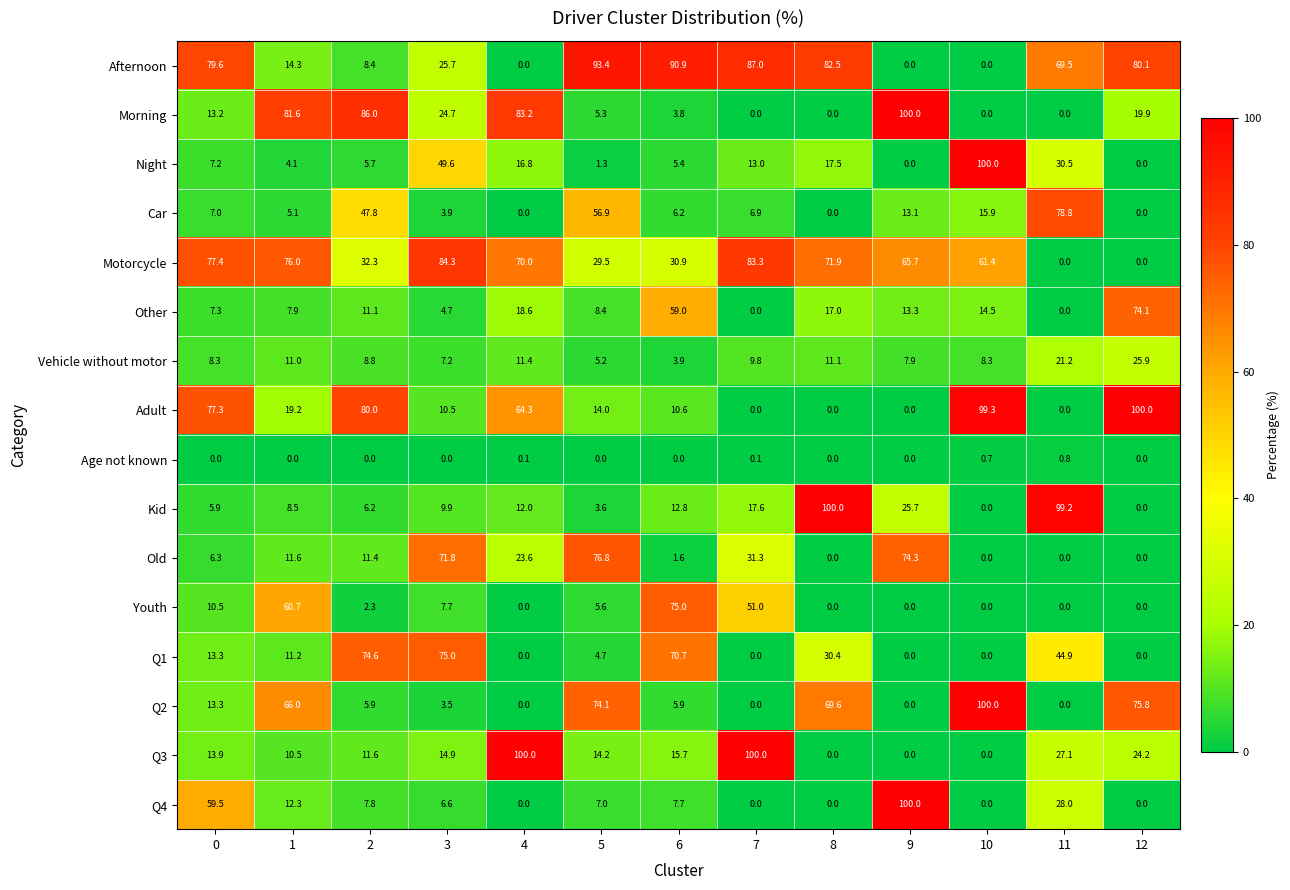

What is the difference between the maximum and minimum values in the Night series?

100.0